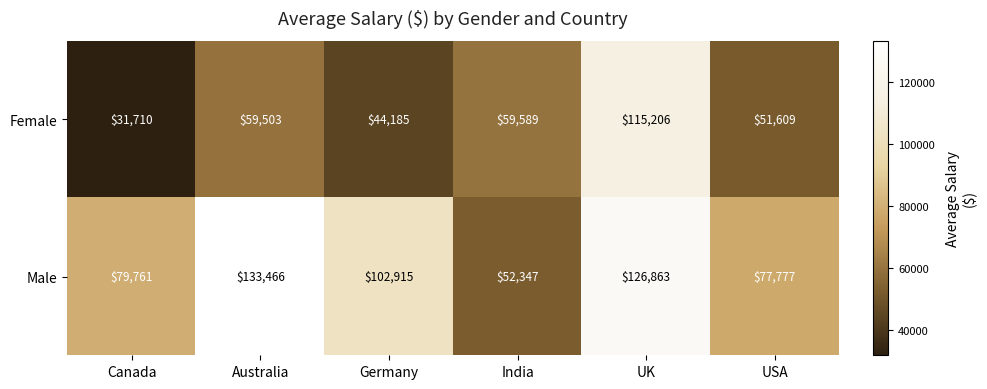

What is the sum of all Female values?

361802